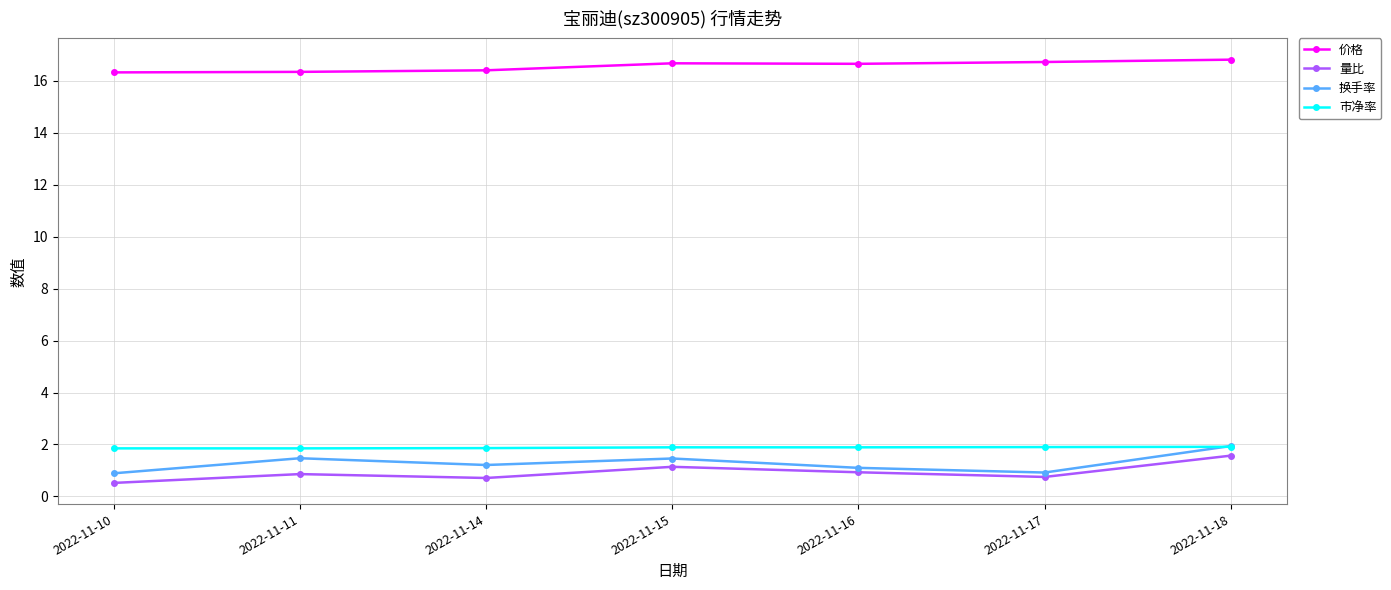

Count the number of data series in this chart.

4